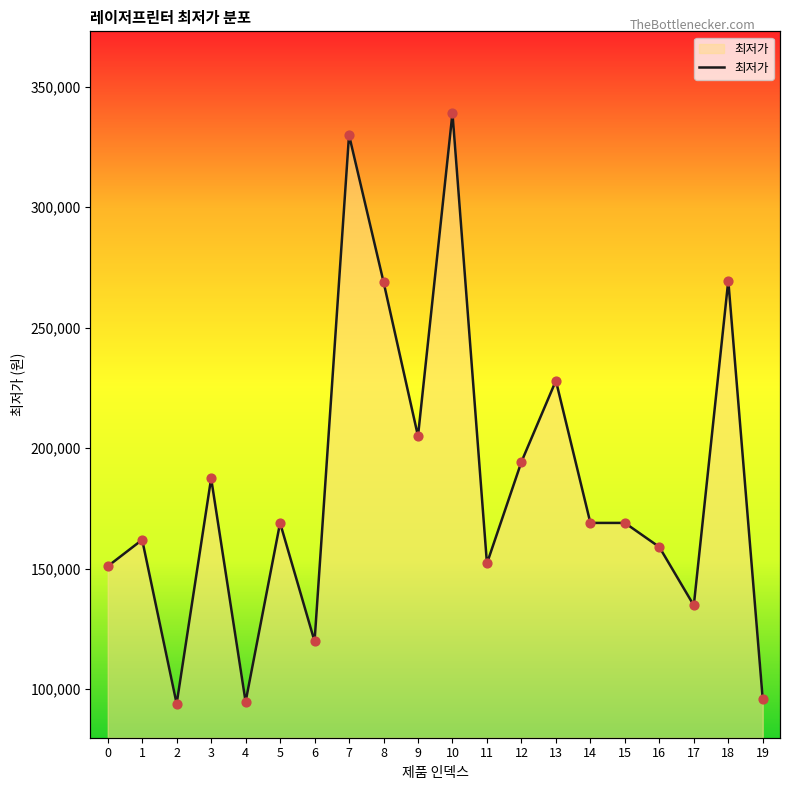

What is the change in value from 5 to 12?

+25320